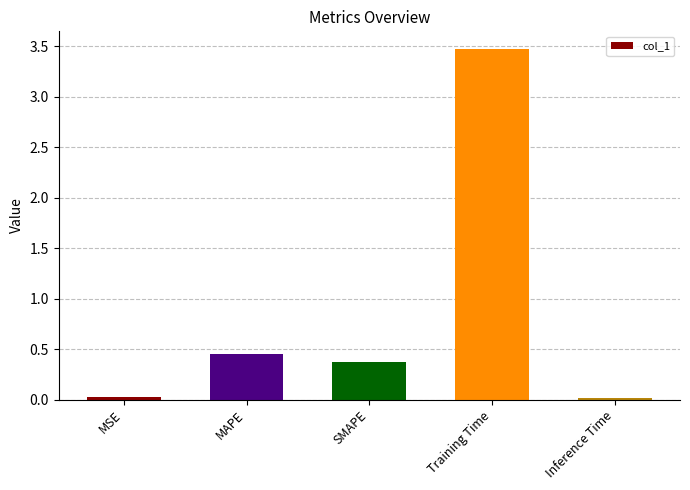

Which category has the highest value across all series?

Training Time